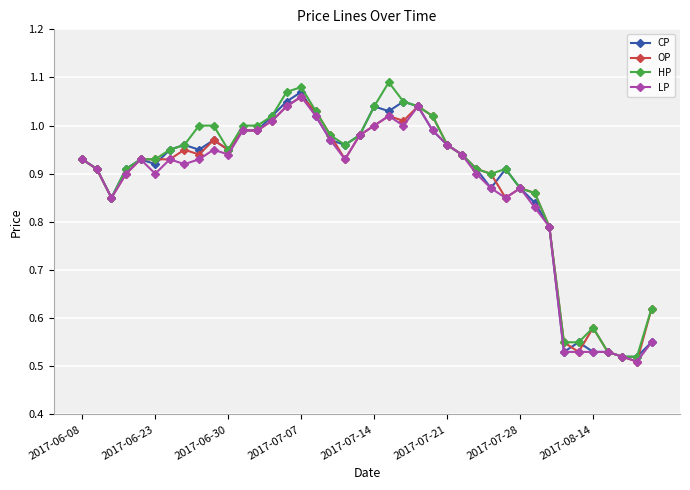

At how many categories does at least one series exceed 0?

40